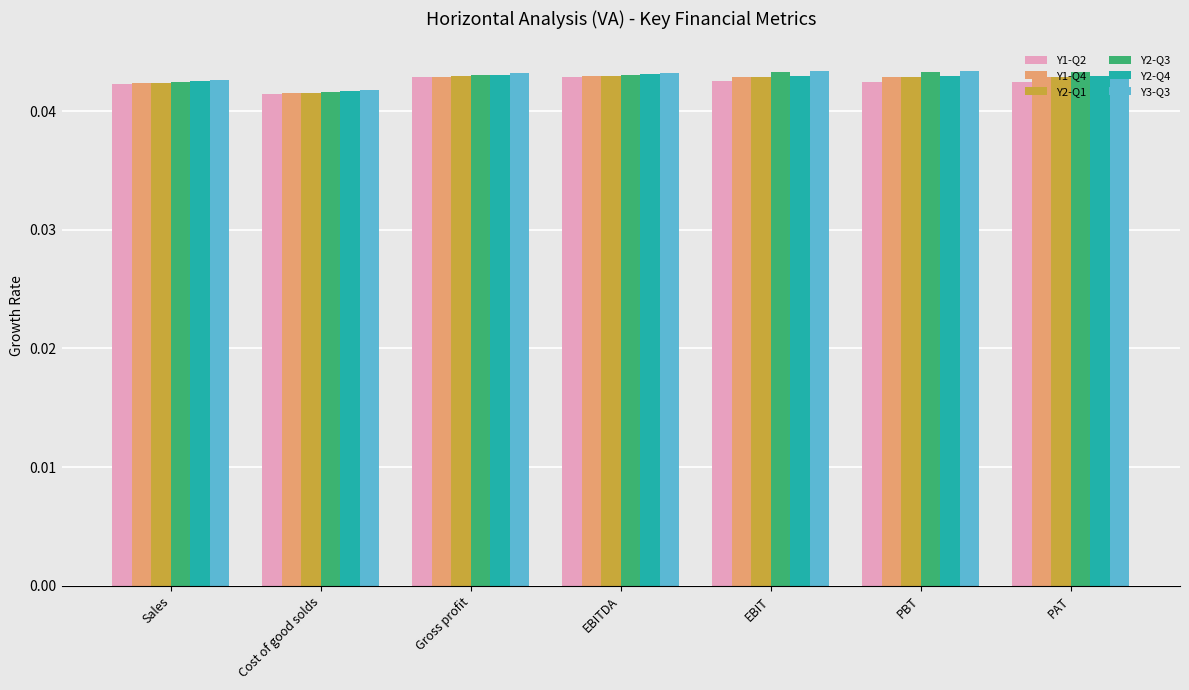

At how many categories does at least one series exceed 0?

7